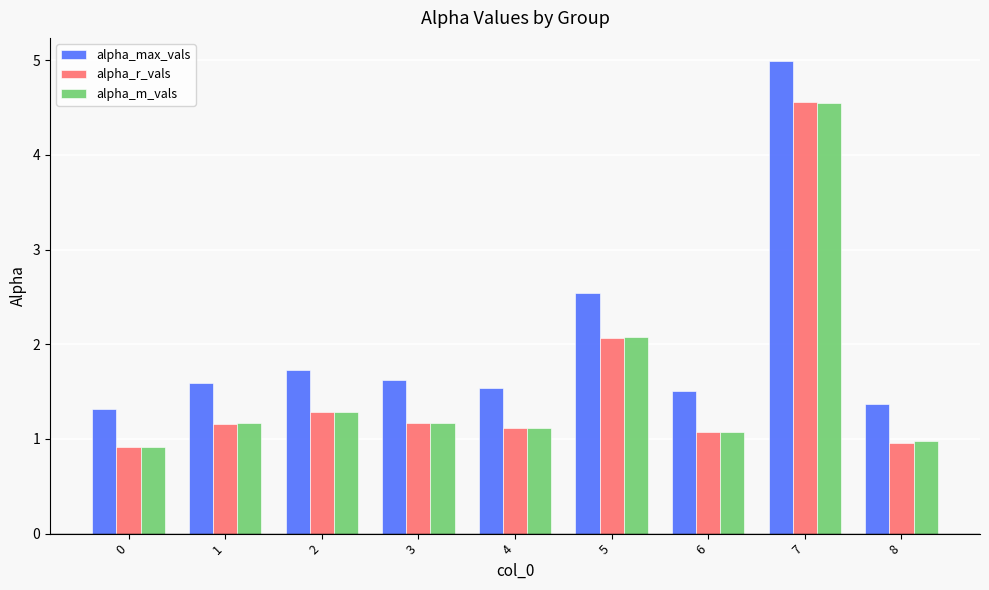

Count the number of data series in this chart.

3